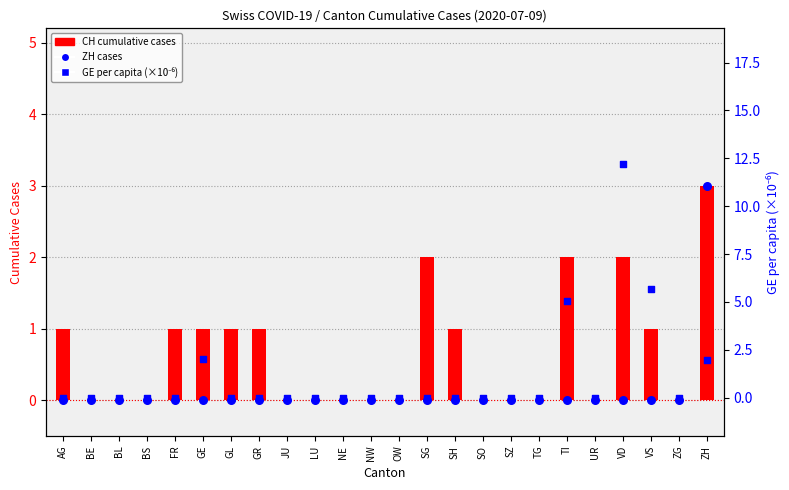

At how many categories does at least one series exceed 6?

1